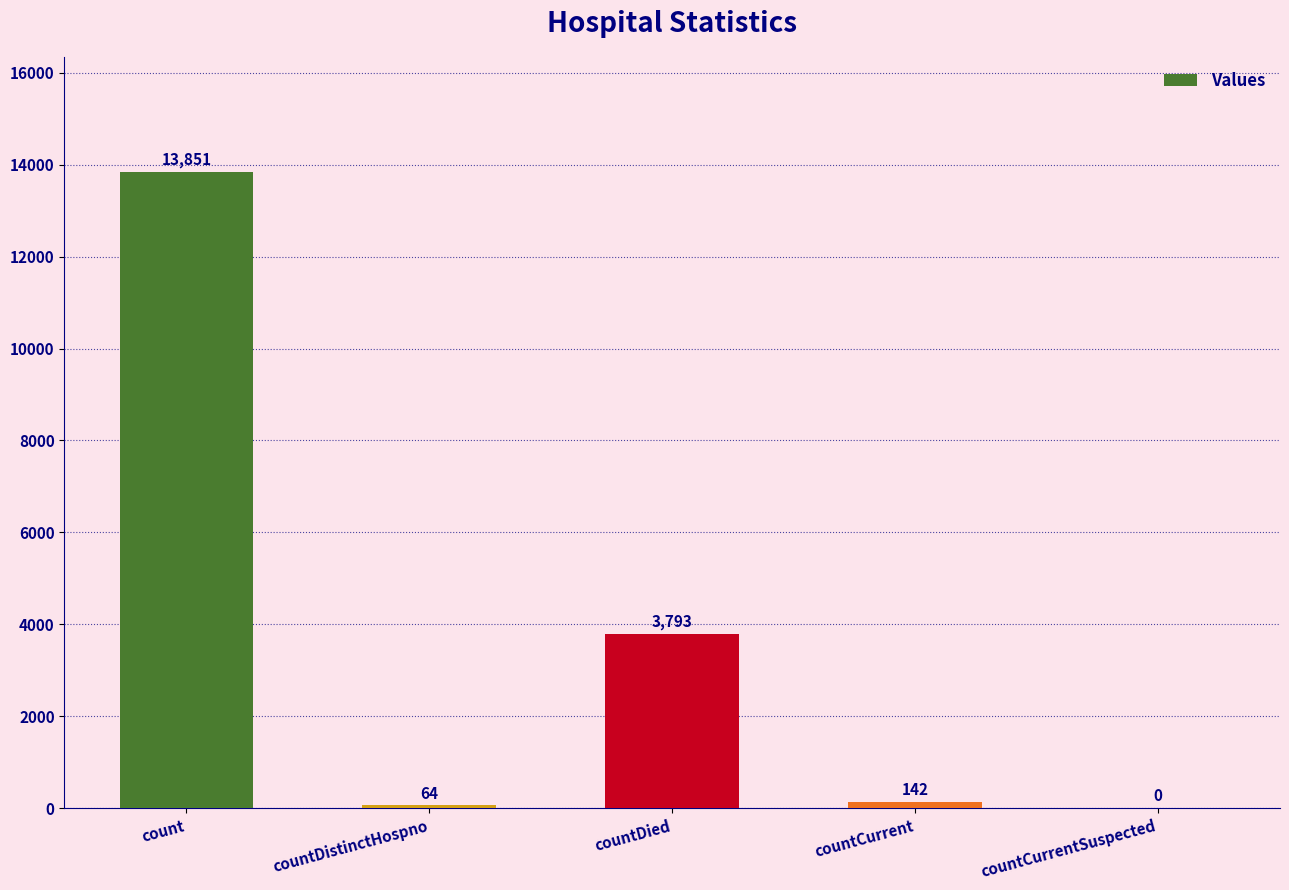

Reading right to left, list all the values displayed in this chart.

countCurrentSuspected=0	countCurrent=142	countDied=3793	countDistinctHospno=64	count=13851